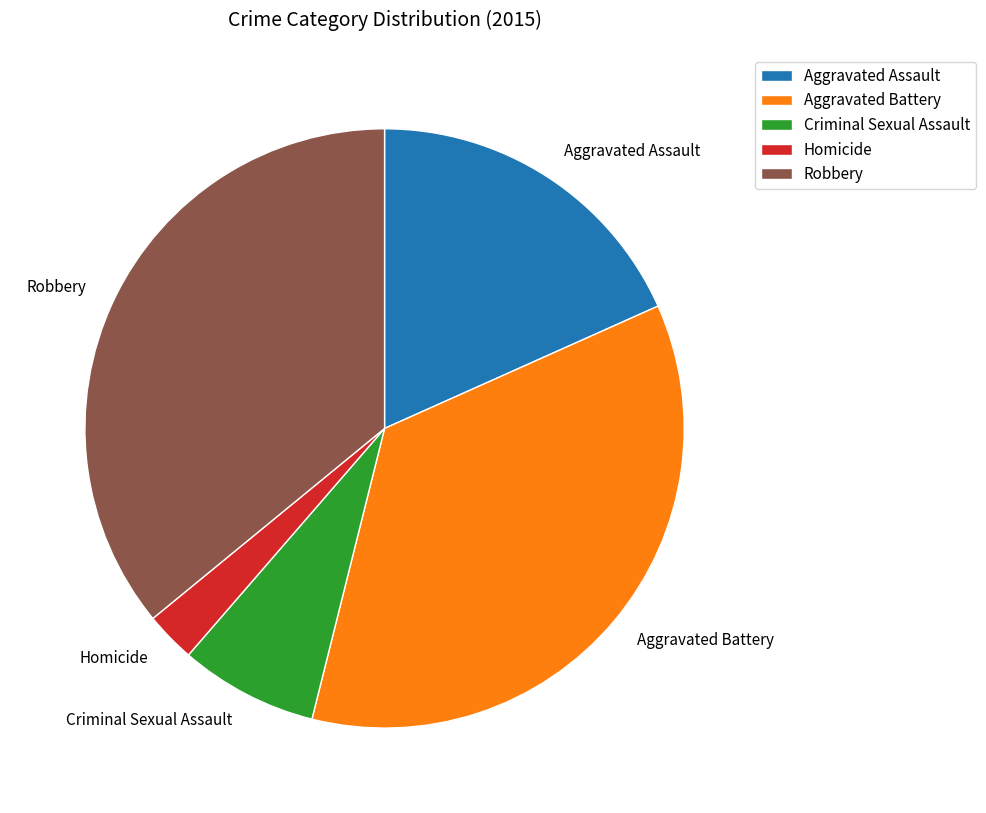

Which slice is the smallest?

Homicide